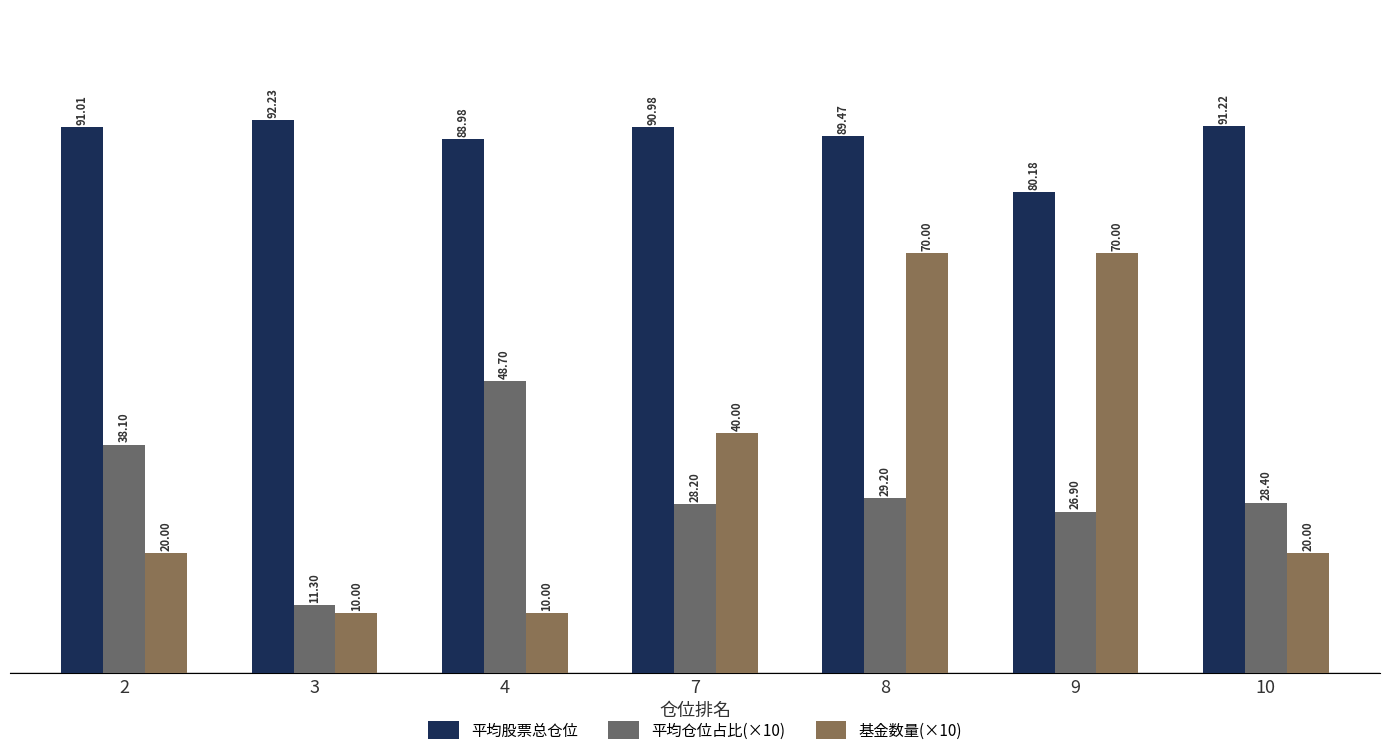

What is the difference between the highest and lowest values at 10?

71.2